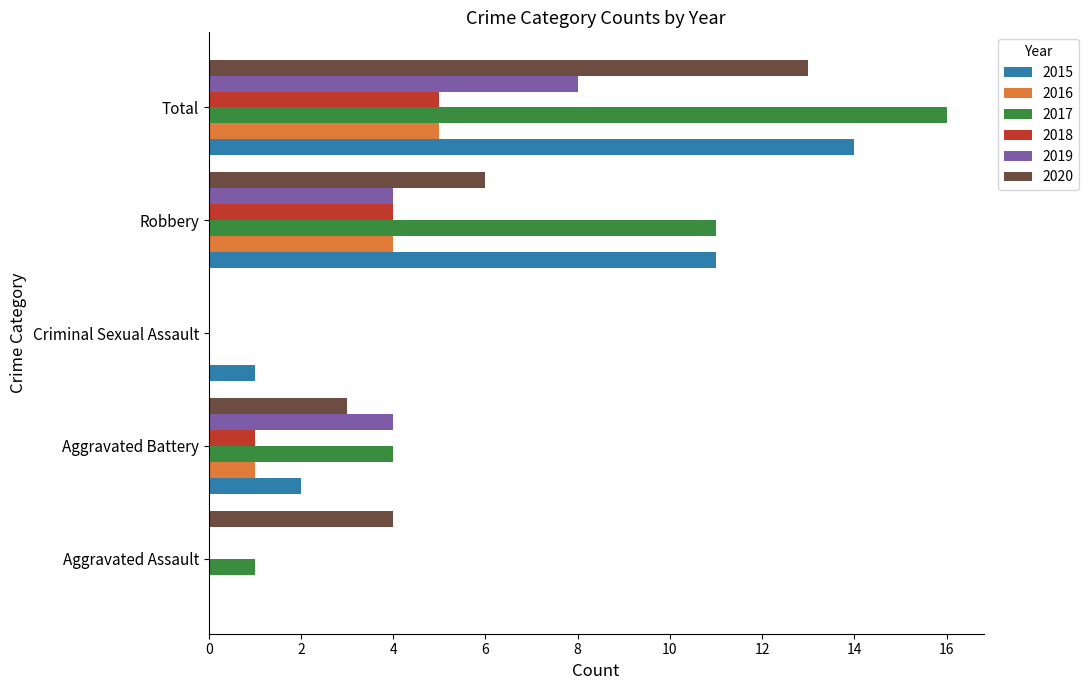

How many positive values does the 2020 series have?

4